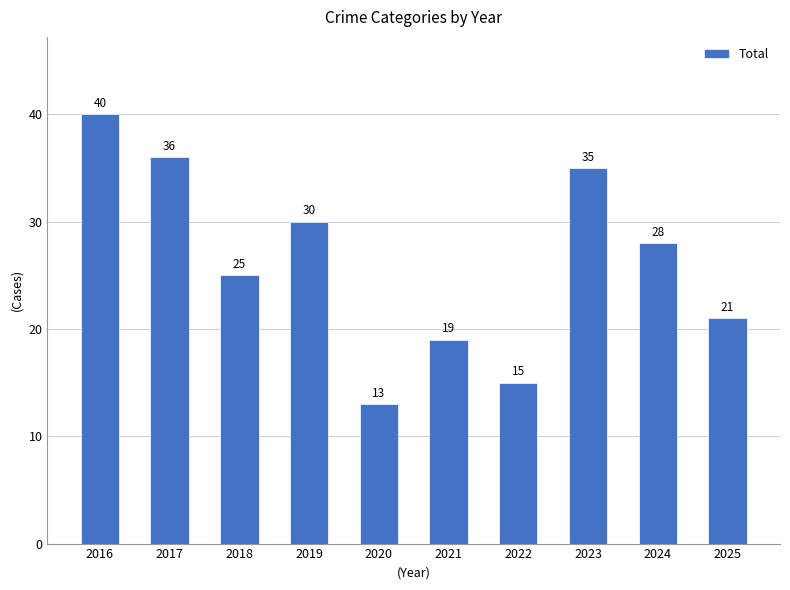

What is the value of the 8th bar from the left?

35